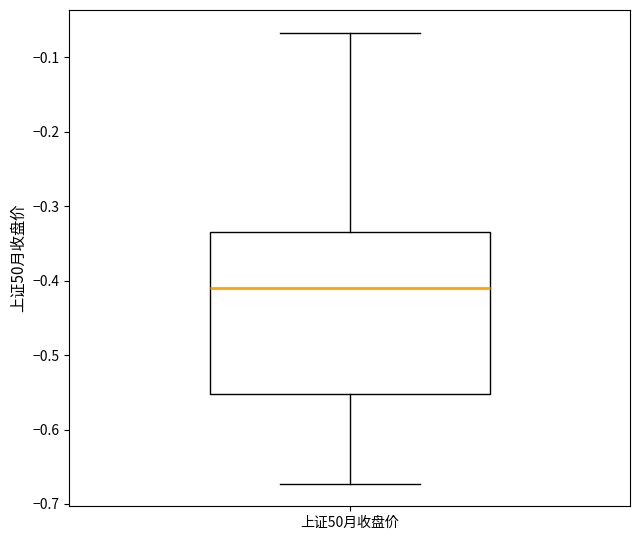

Read this box plot against the y-axis: the position of the median line, the range covered by the box, and the ends of both whiskers. The values are not printed on the chart, so give them approximately, as read against the axis.

median -0.41, box -0.55 to -0.33, whiskers -0.67 to -0.07